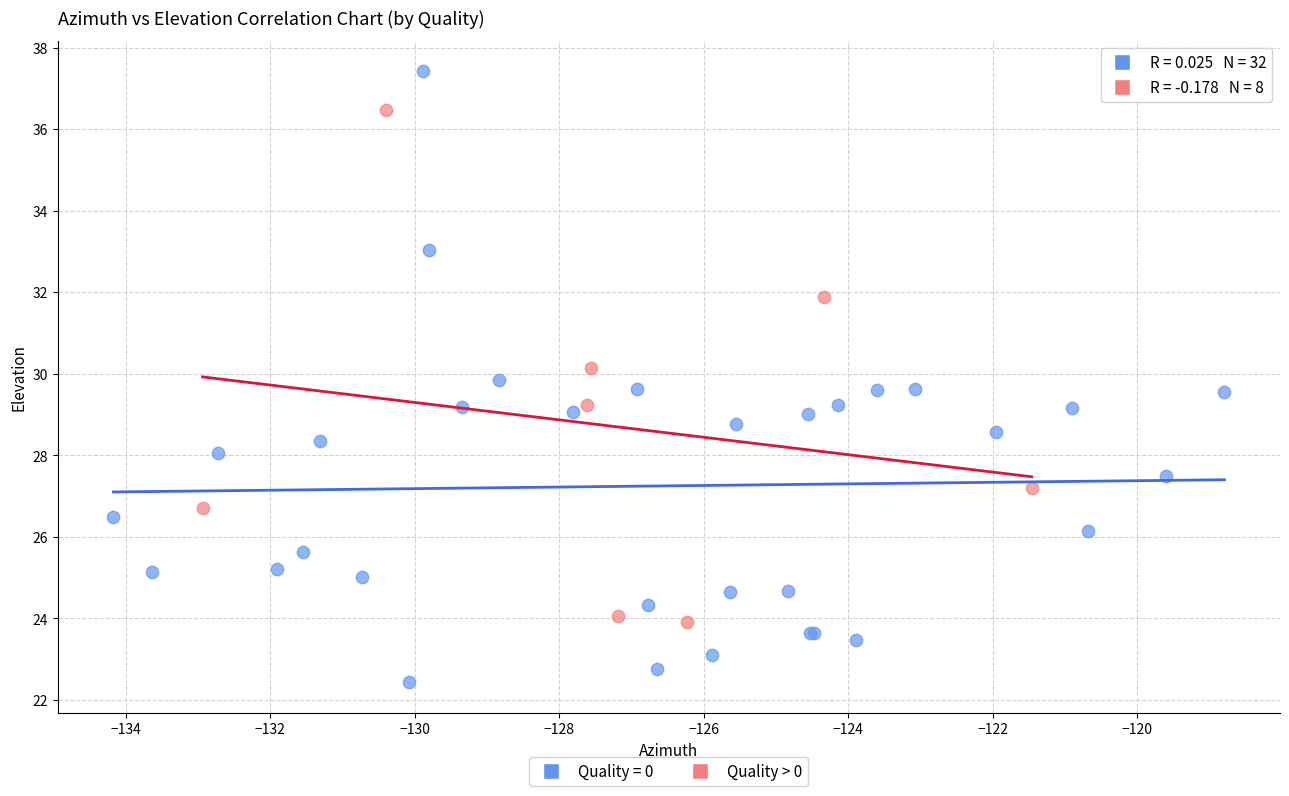

Which series has the largest Y range (max minus min)?

Quality = 0